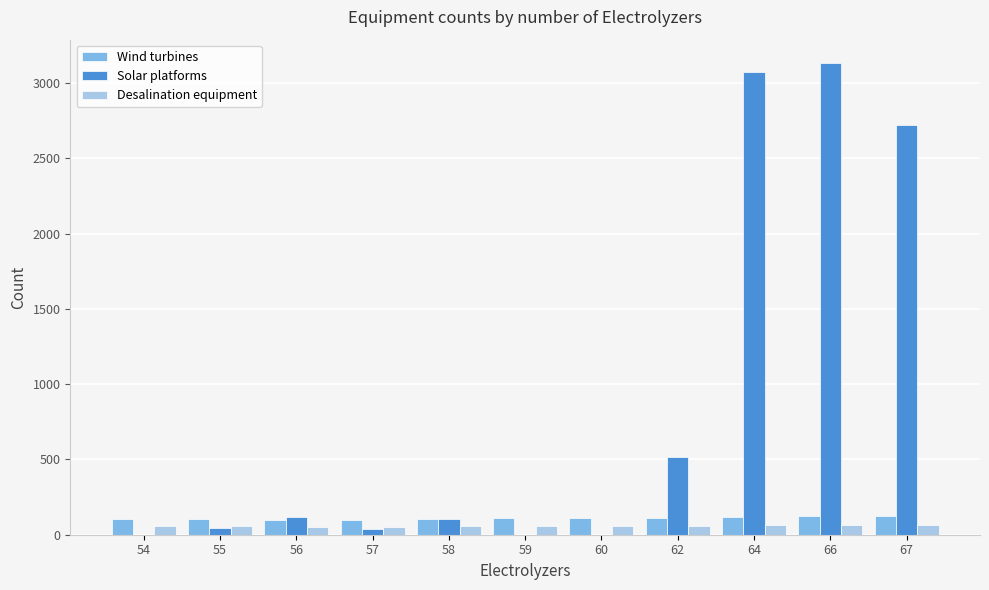

What is the maximum value for Solar platforms?

3131